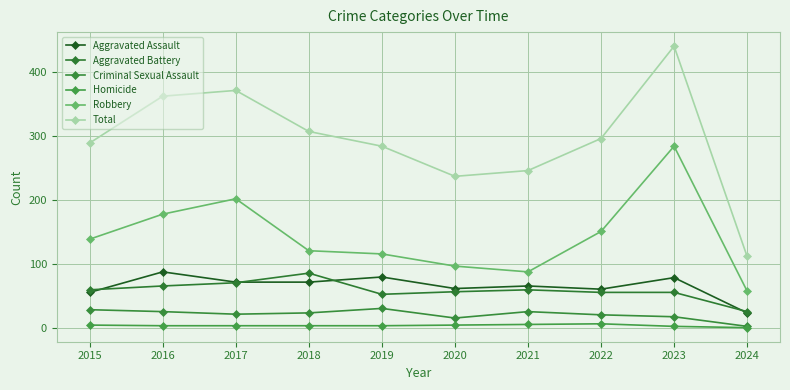

How many lines are shown in the chart?

6